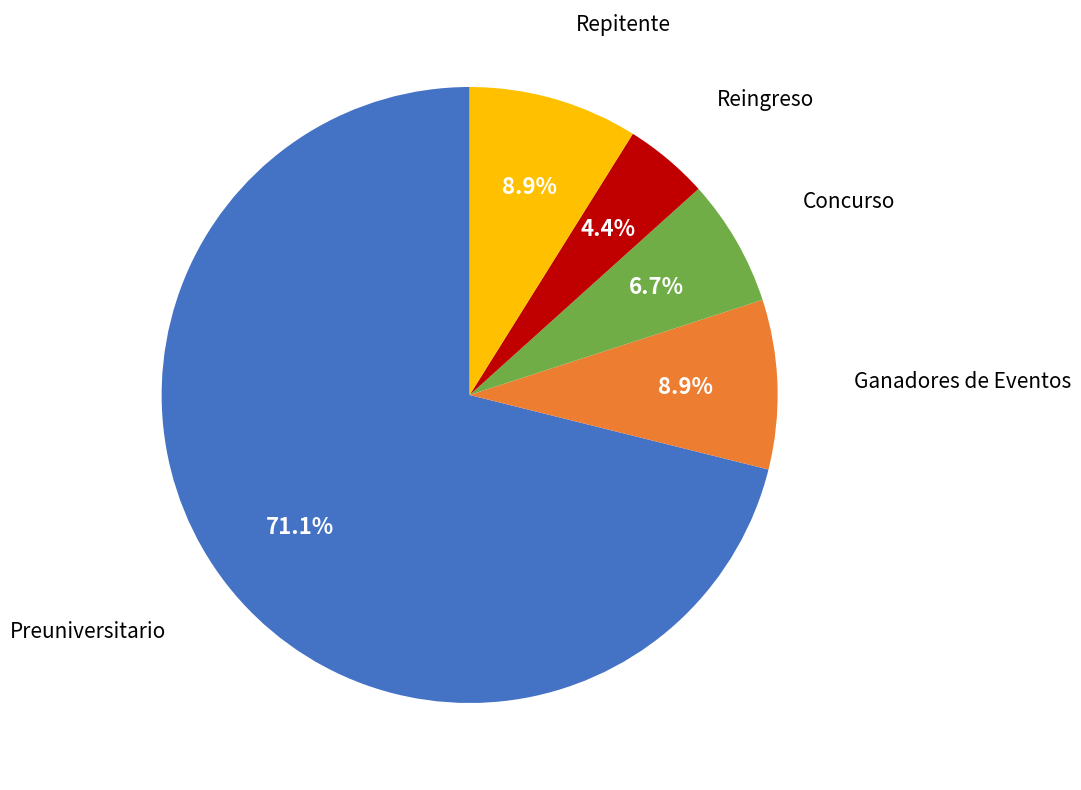

Does any single category account for the majority?

Yes